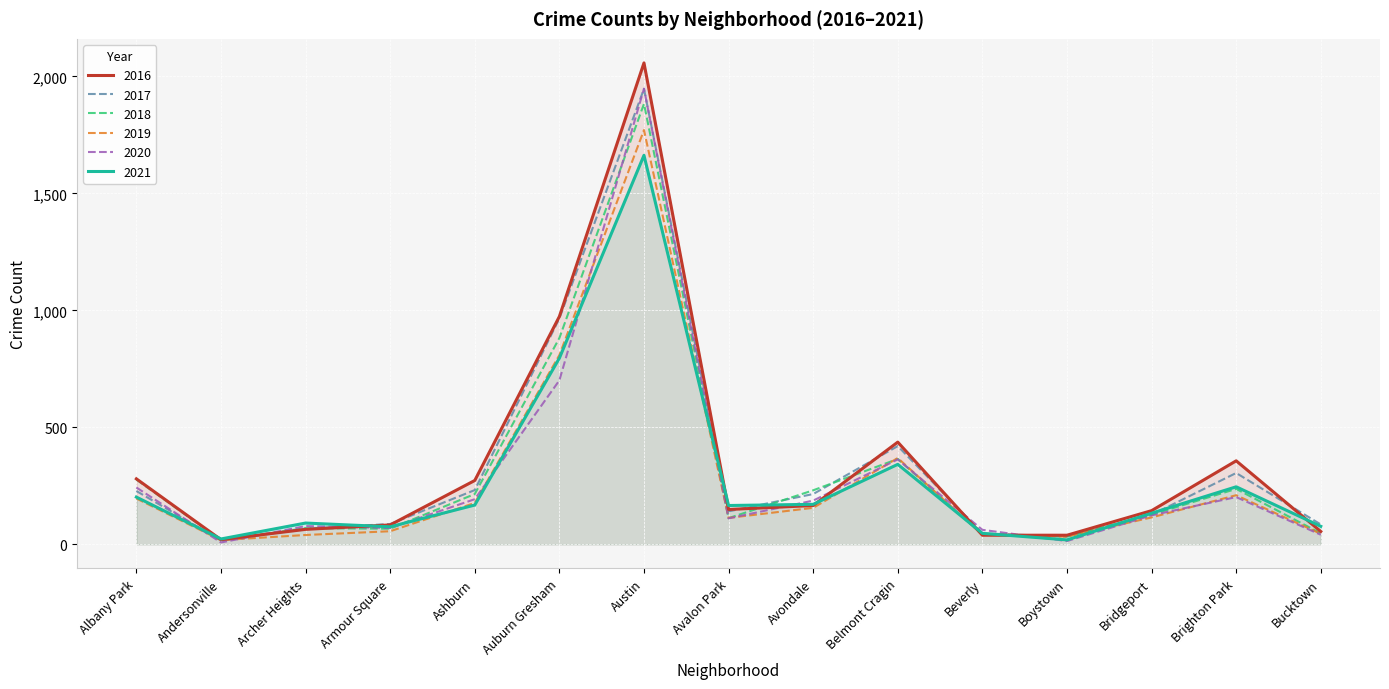

Reading left to right, extract all data points from this chart.

2017: Albany Park=228	Andersonville=16	Archer Heights=67	Armour Square=87	Ashburn=232	Auburn Gresham=966	Austin=1947	Avalon Park=141	Avondale=215	Belmont Cragin=420	Beverly=47	Boystown=33	Bridgeport=126	Brighton Park=305	Bucktown=85
2019: Albany Park=196	Andersonville=18	Archer Heights=40	Armour Square=56	Ashburn=177	Auburn Gresham=809	Austin=1771	Avalon Park=113	Avondale=156	Belmont Cragin=369	Beverly=41	Boystown=33	Bridgeport=115	Brighton Park=210	Bucktown=45
2020: Albany Park=243	Andersonville=8	Archer Heights=78	Armour Square=70	Ashburn=193	Auburn Gresham=701	Austin=1948	Avalon Park=111	Avondale=187	Belmont Cragin=363	Beverly=62	Boystown=14	Bridgeport=124	Brighton Park=202	Bucktown=41
2021: Albany Park=202	Andersonville=23	Archer Heights=91	Armour Square=75	Ashburn=168	Auburn Gresham=796	Austin=1663	Avalon Park=166	Avondale=171	Belmont Cragin=342	Beverly=47	Boystown=19	Bridgeport=133	Brighton Park=246	Bucktown=77
2018: Albany Park=277	Andersonville=18	Archer Heights=69	Armour Square=67	Ashburn=215	Auburn Gresham=882	Austin=1883	Avalon Park=112	Avondale=231	Belmont Cragin=365	Beverly=41	Boystown=34	Bridgeport=127	Brighton Park=237	Bucktown=47
2016: Albany Park=280	Andersonville=20	Archer Heights=64	Armour Square=83	Ashburn=273	Auburn Gresham=974	Austin=2058	Avalon Park=149	Avondale=166	Belmont Cragin=437	Beverly=39	Boystown=39	Bridgeport=144	Brighton Park=357	Bucktown=55